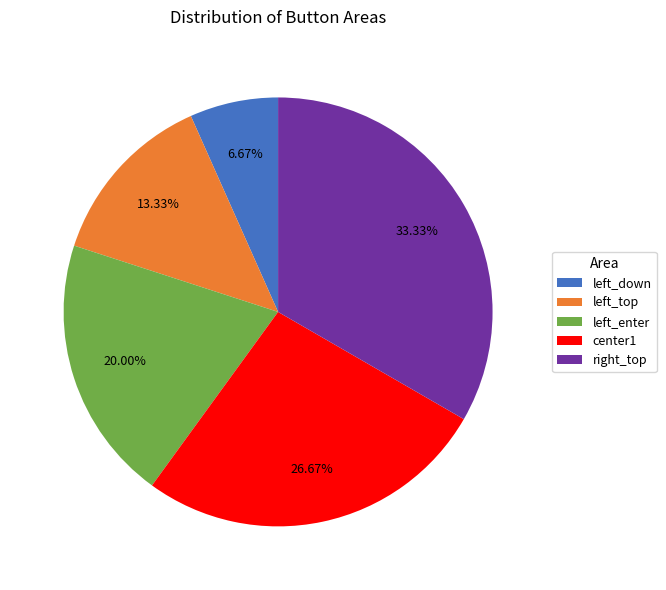

How many slices are in this pie chart?

5